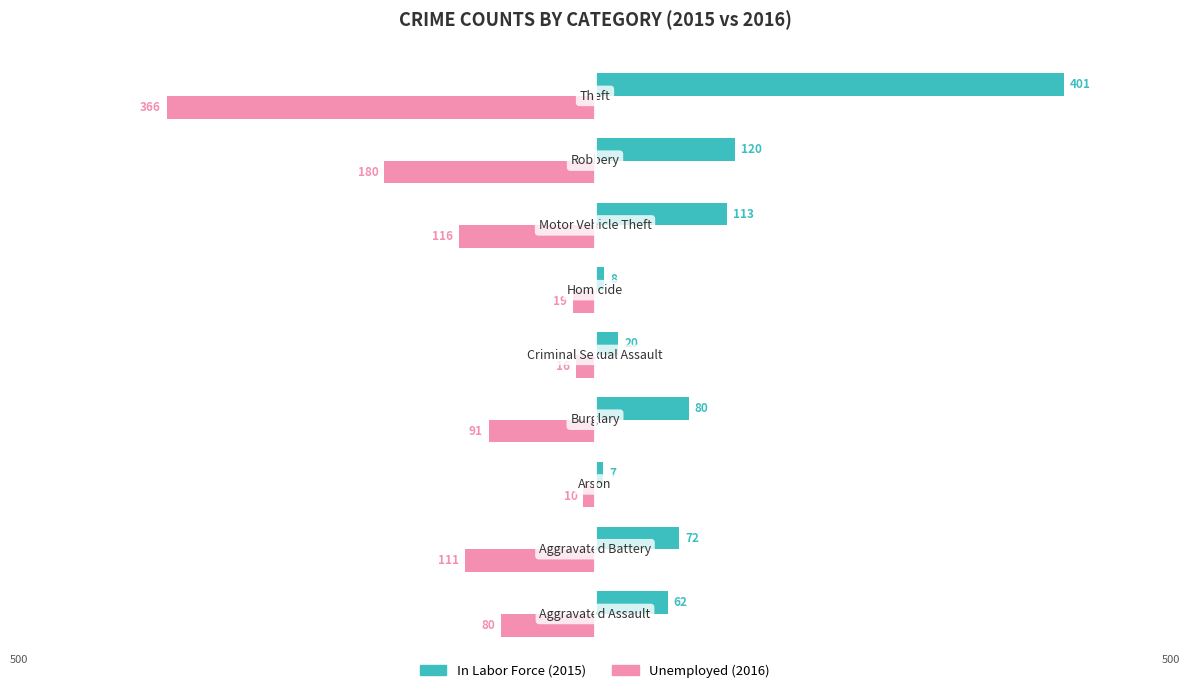

What is the smallest value displayed?

-366